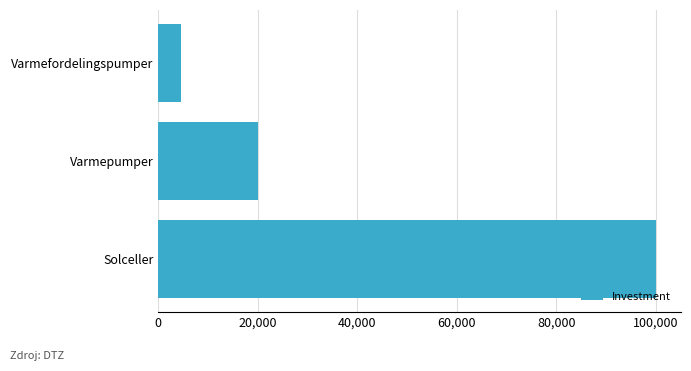

What is the value of the 3rd bar from the top?

100100